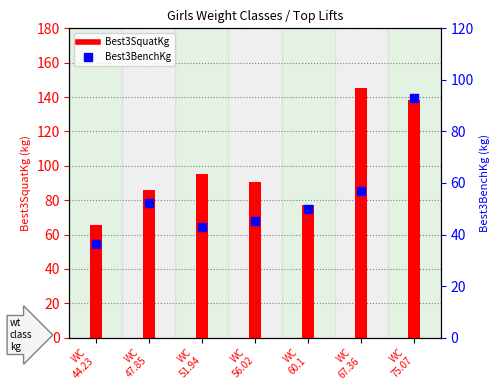

At which category is the sum across all series the highest?

WC
75.07